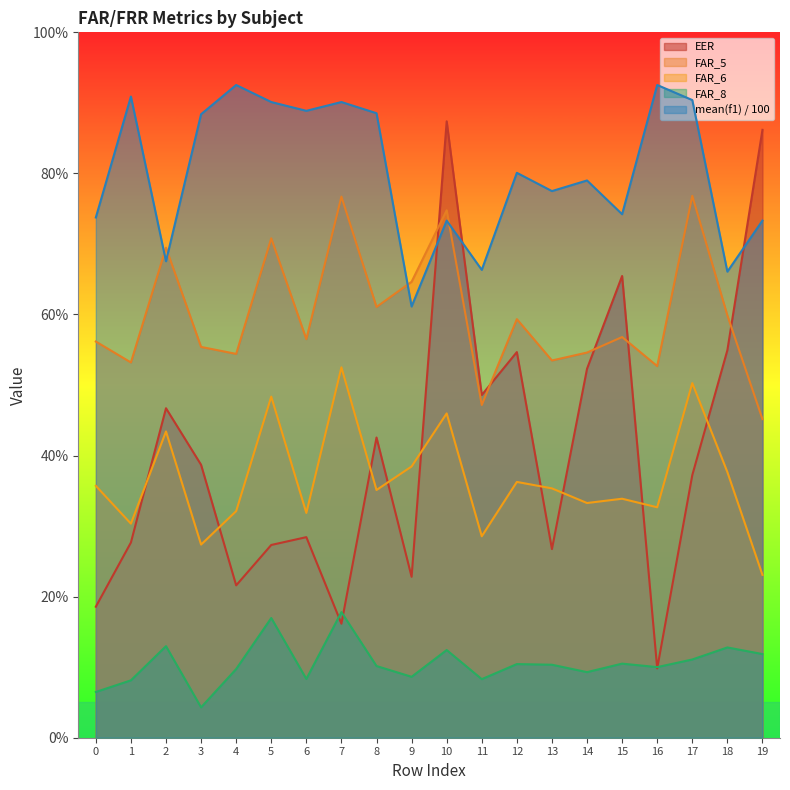

Which series has the largest range (max minus min)?

EER